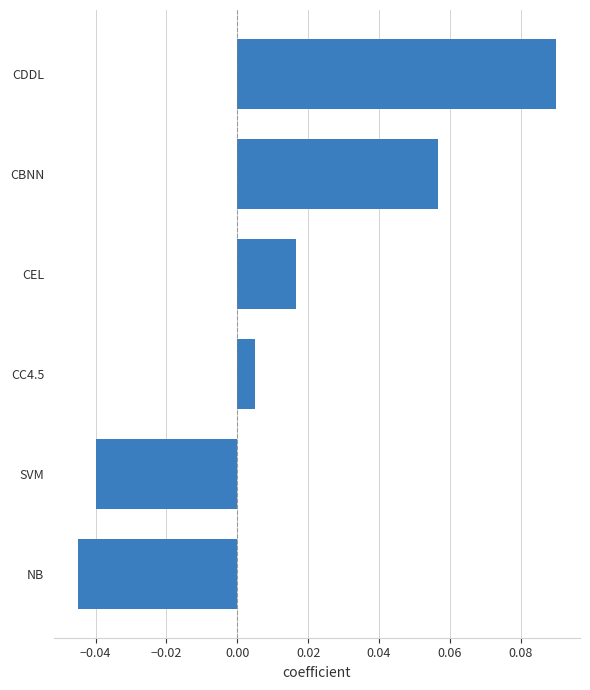

Rank the categories by value from highest to lowest.

CDDL, CBNN, CEL, CC4.5, SVM, NB